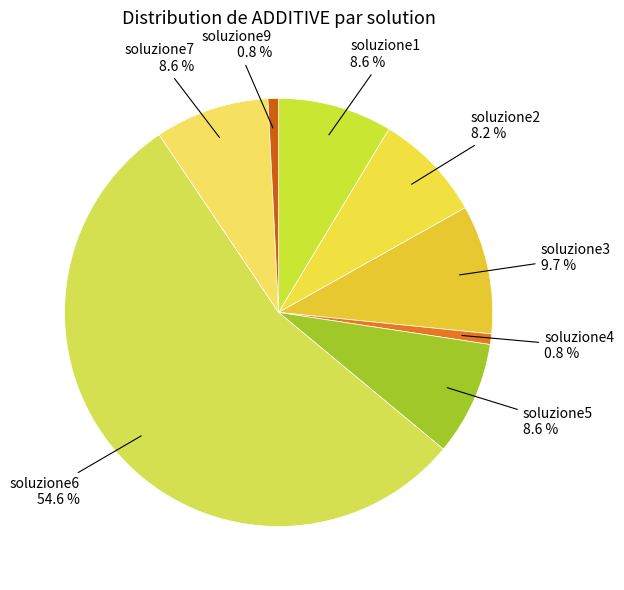

To the nearest percent, what is the average slice percentage?

12%